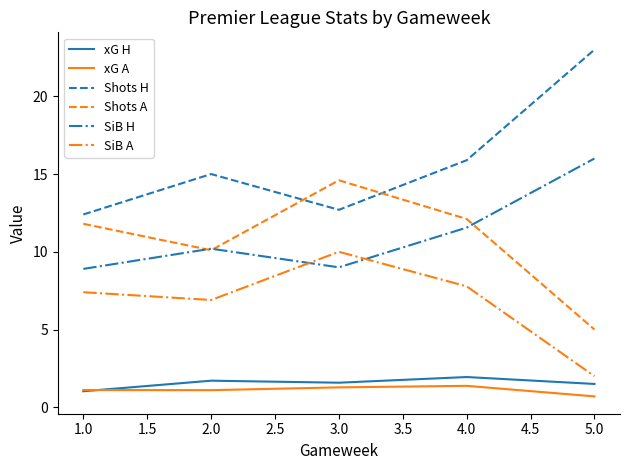

Which category has the highest value across all series?

5.0